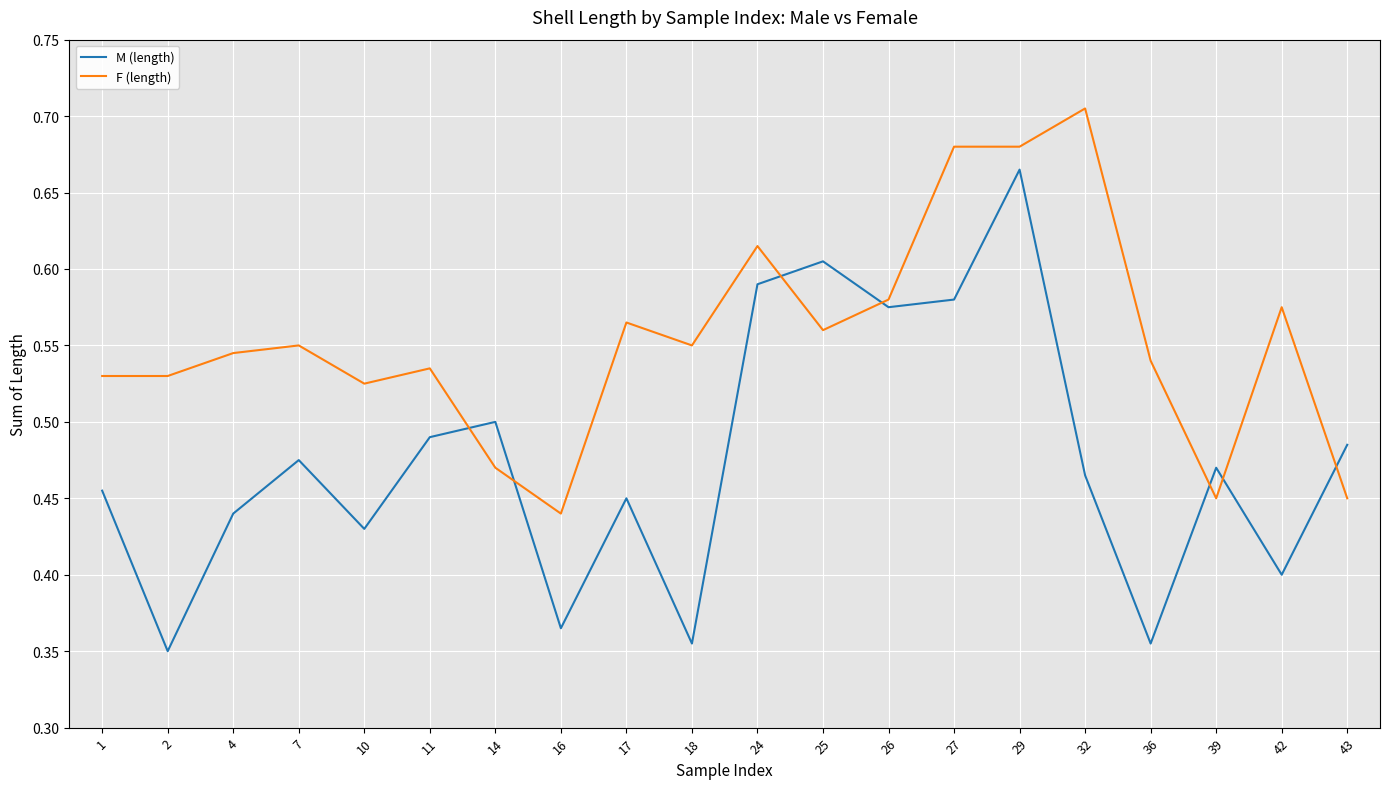

How many lines are shown in the chart?

2